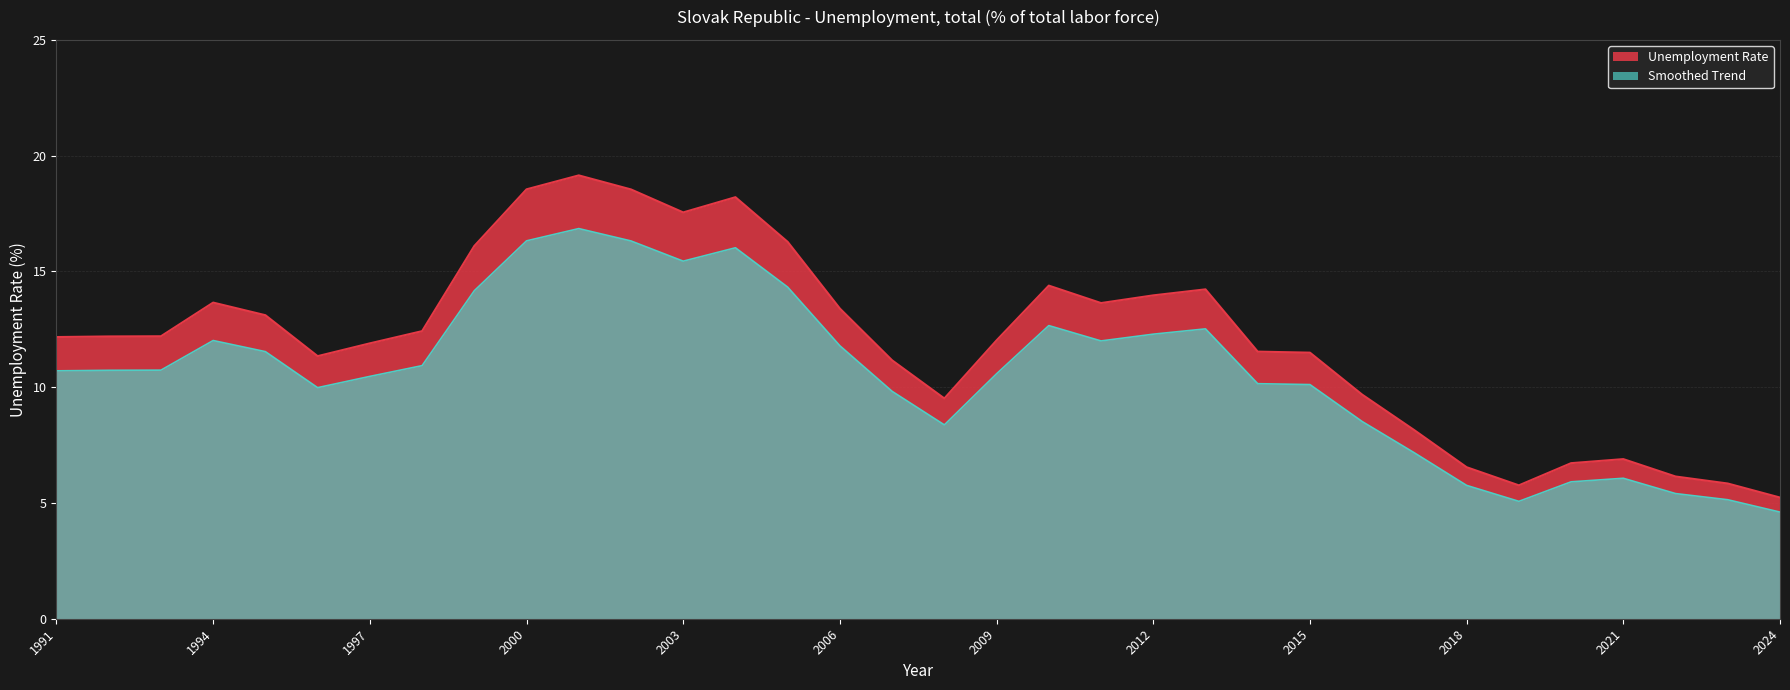

How many interior local peaks (higher than both neighbors) does the data have?

6